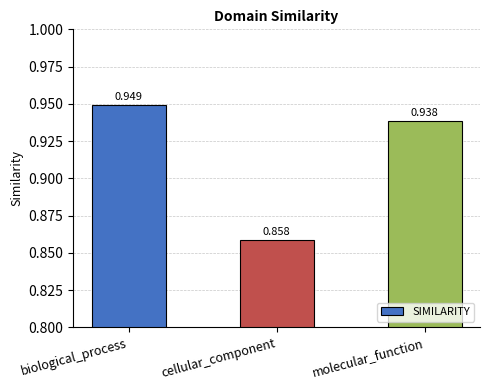

Count the number of categories in the chart.

3